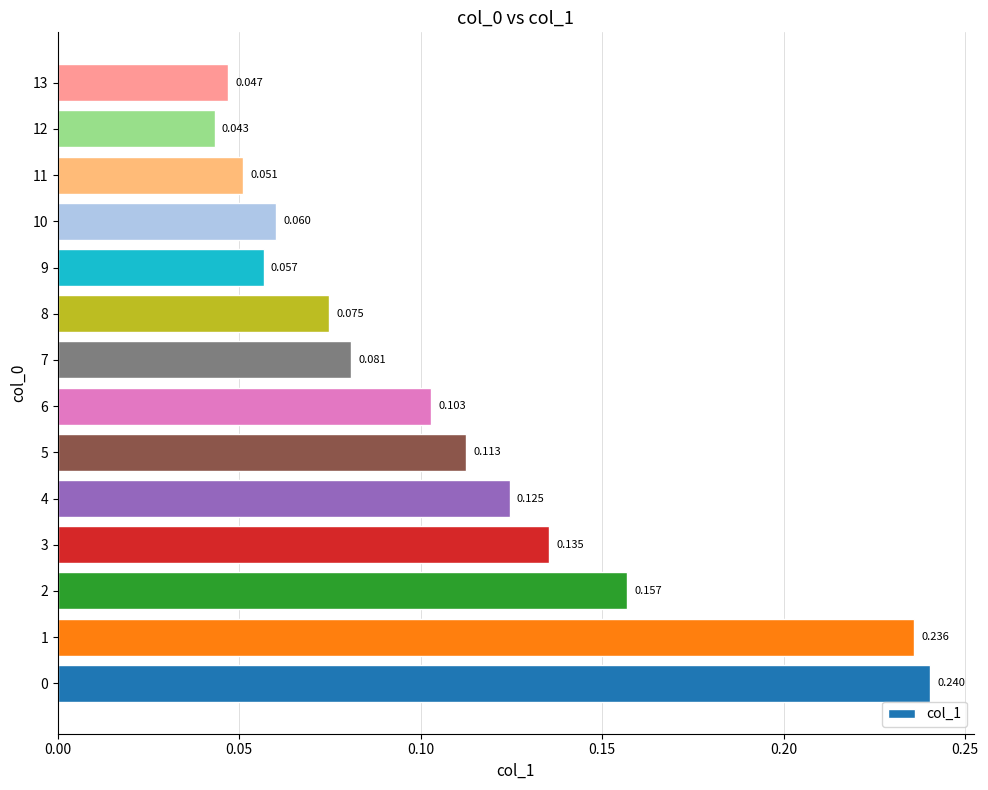

How many categories are shown in the chart?

14